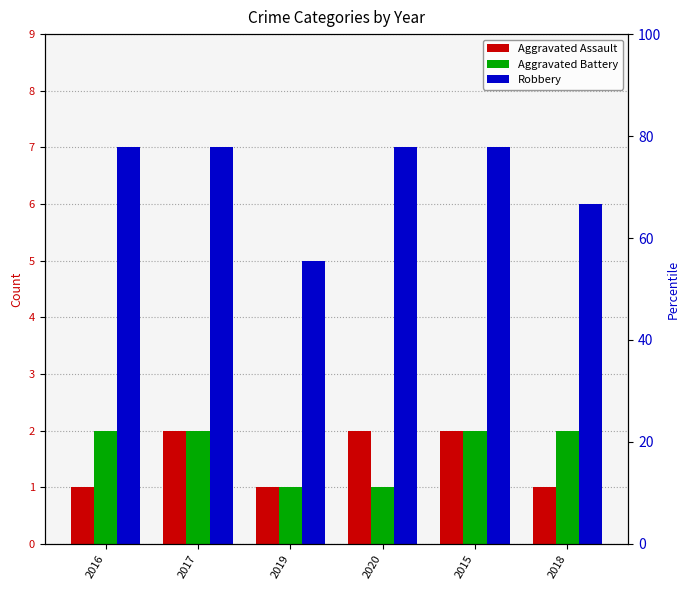

List the labels in order of Robbery value, largest first.

2016, 2017, 2020, 2015, 2018, 2019